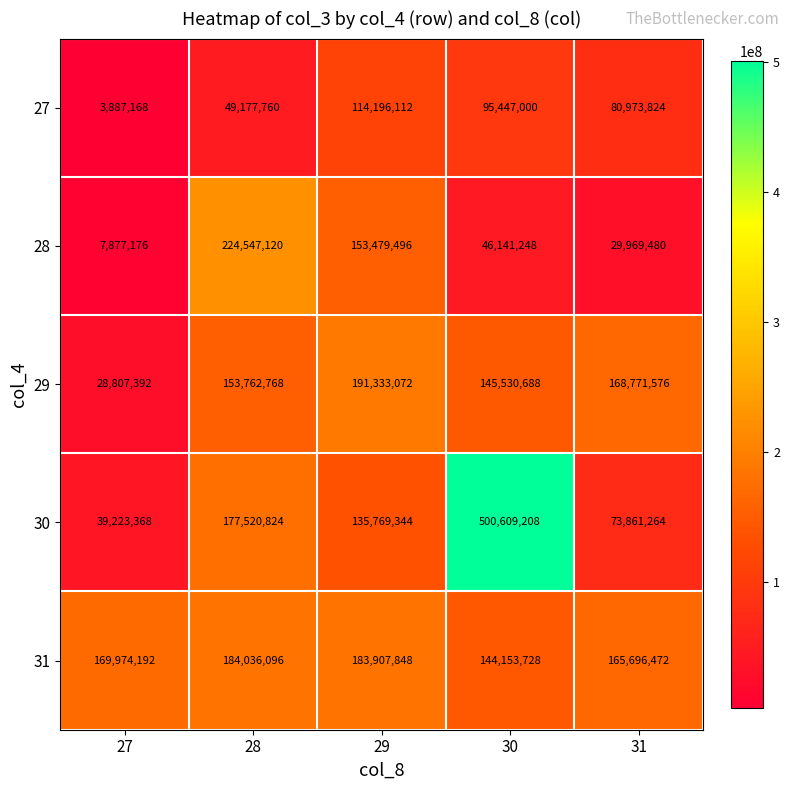

What is the maximum value shown in the chart?

500609208